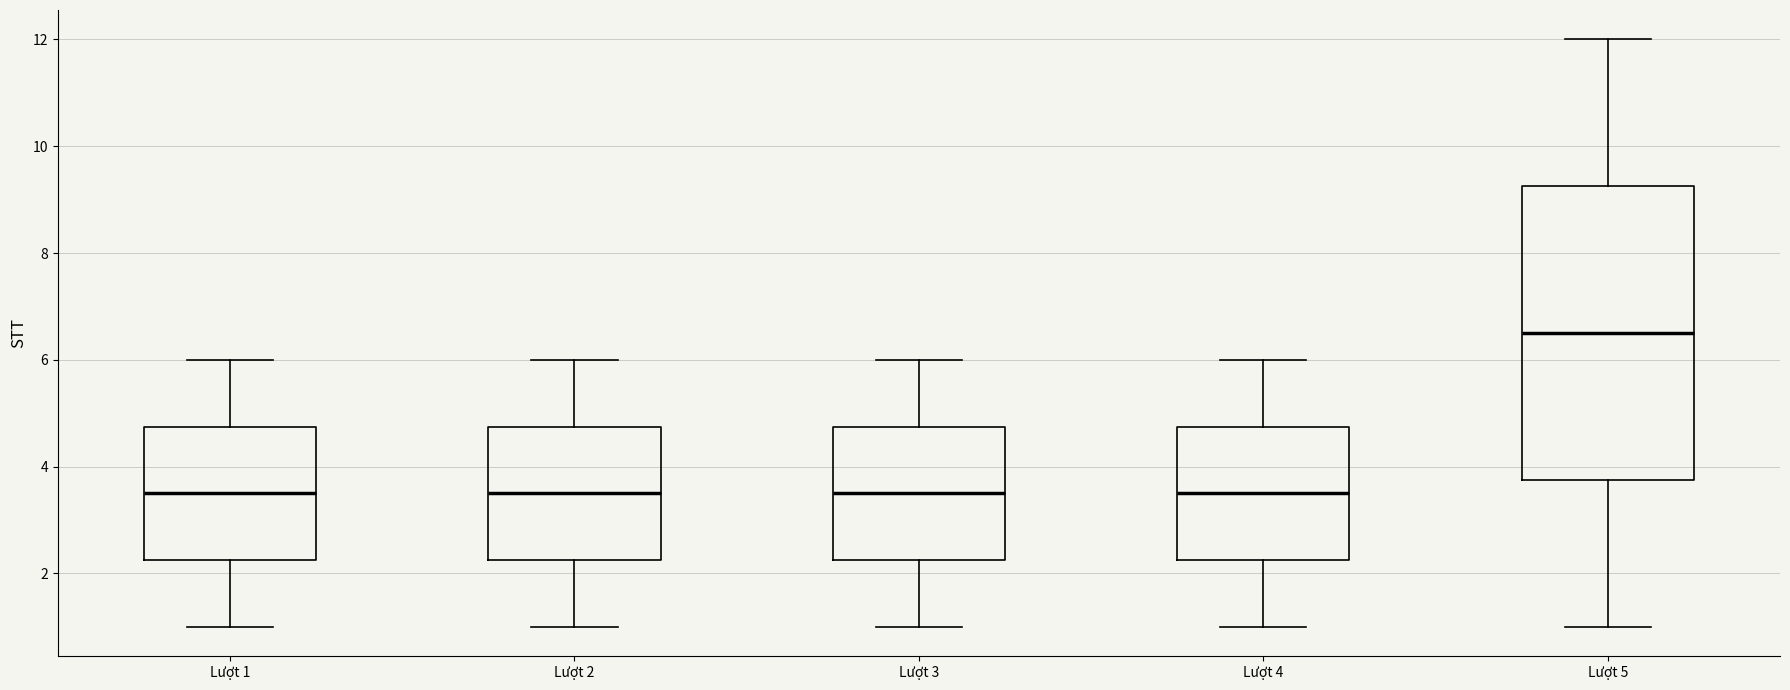

Where does the median line of the box for Lượt 2 sit on the y-axis? The values are not printed on the chart, so give them approximately, as read against the axis.

3.6